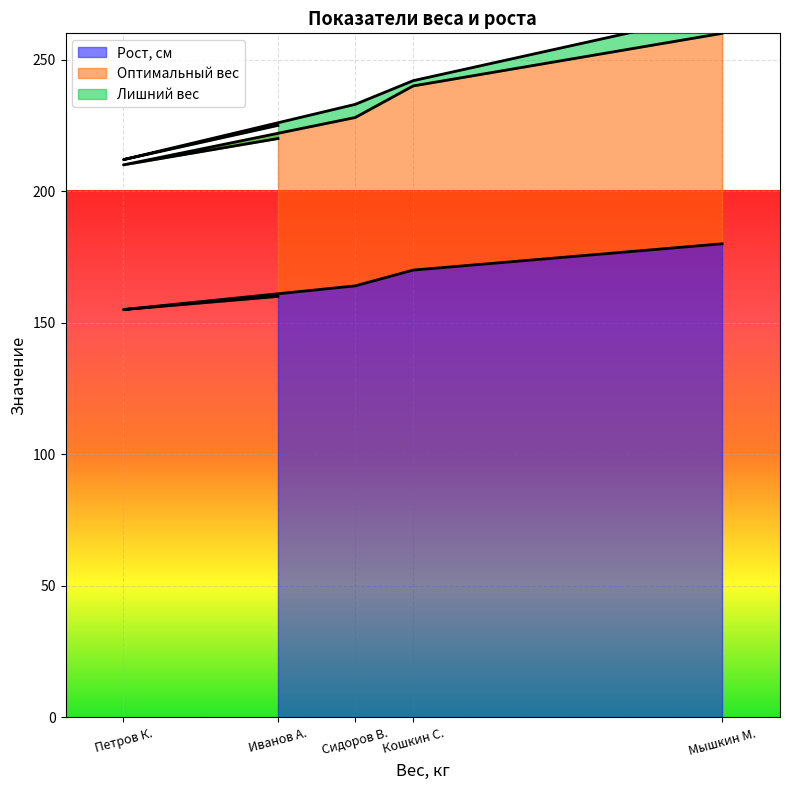

The Рост, см series shows 164 at Сидоров В.. True or false?

True